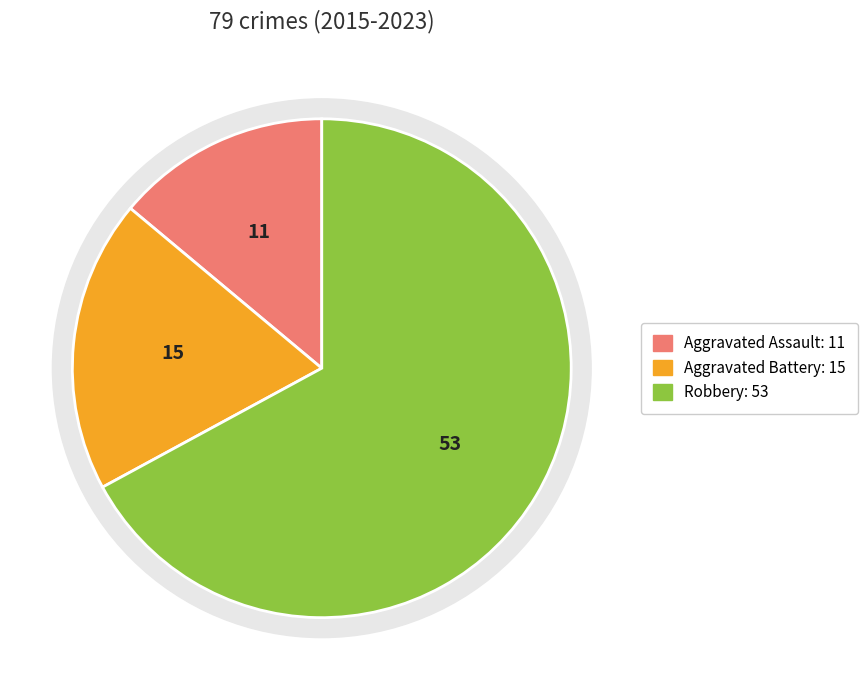

Which slice is the smallest?

Aggravated Assault